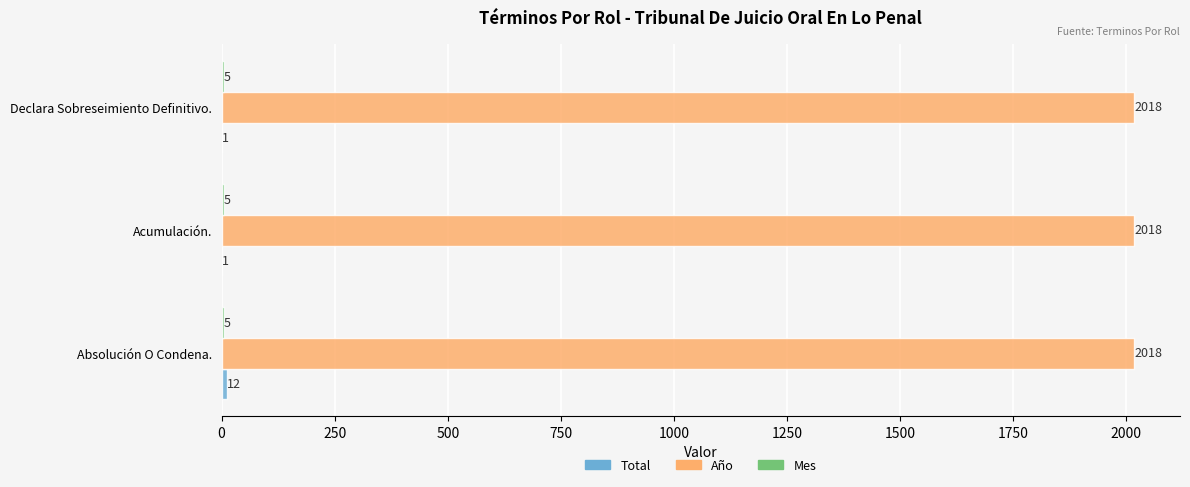

What is the sum of all Año values?

6054